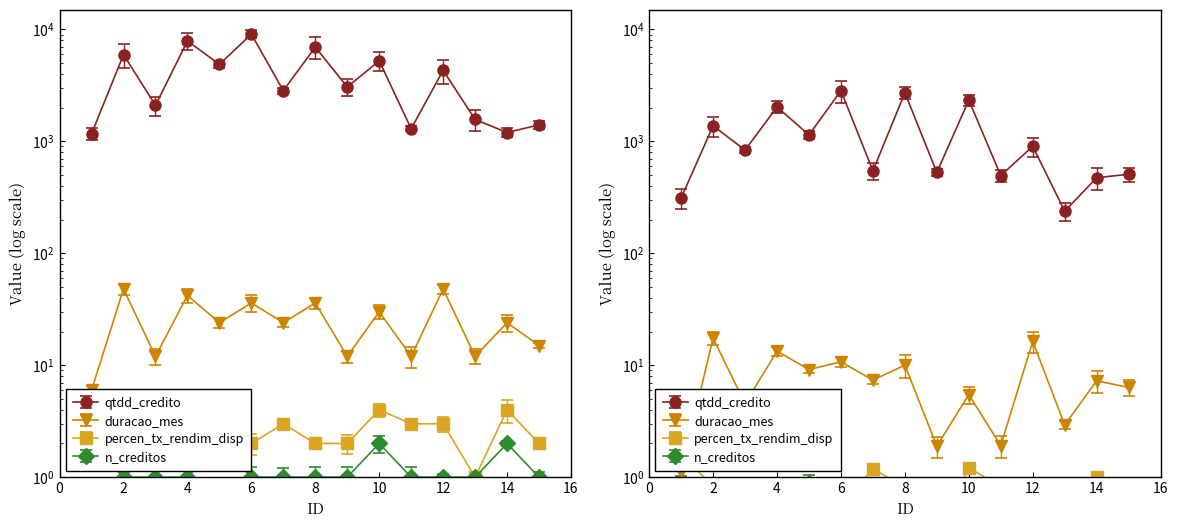

Which series has the largest range (max minus min)?

qtdd_credito